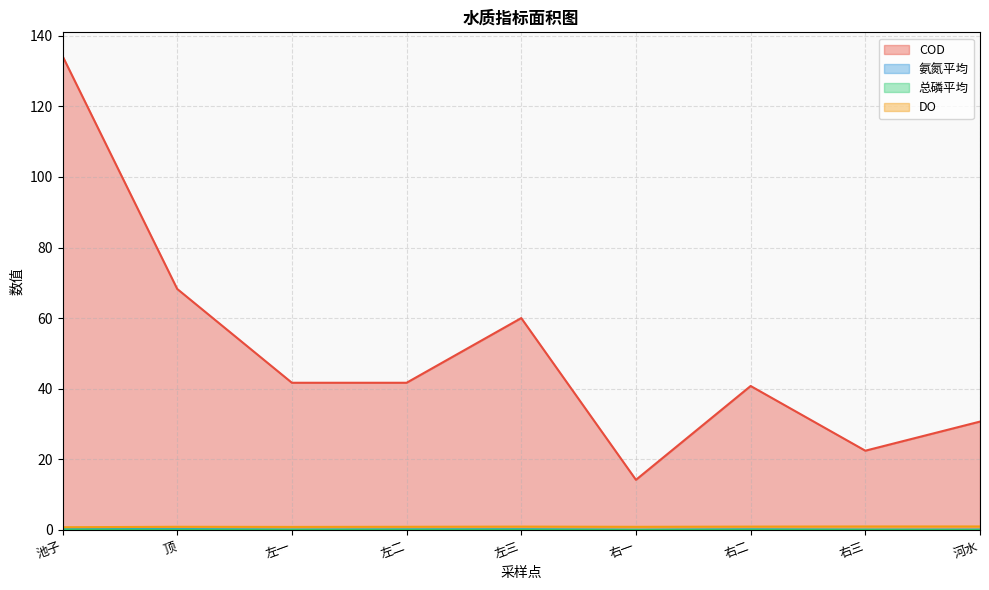

What is the sum of all 总磷平均 values?

0.5